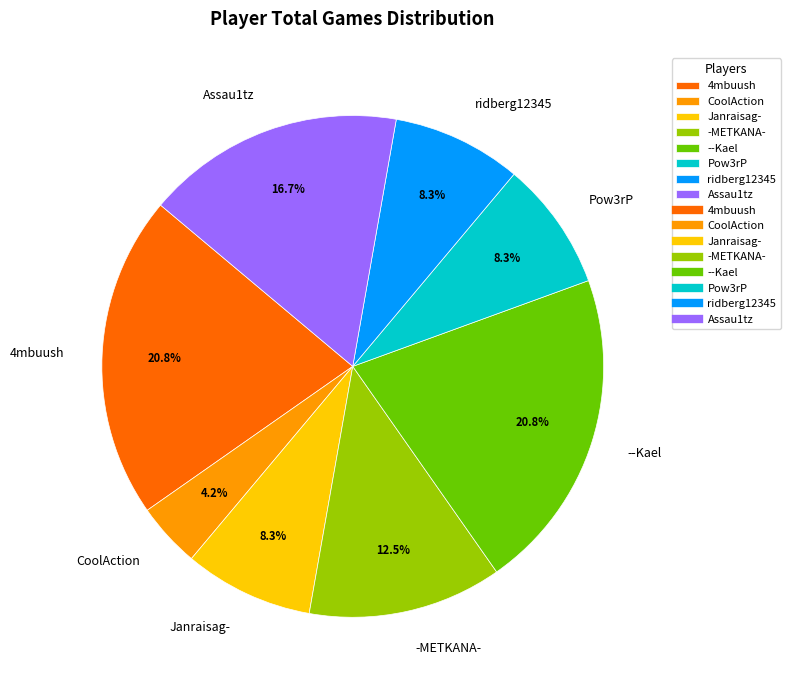

What percentage do --Kael and Assau1tz together represent?

37.5%